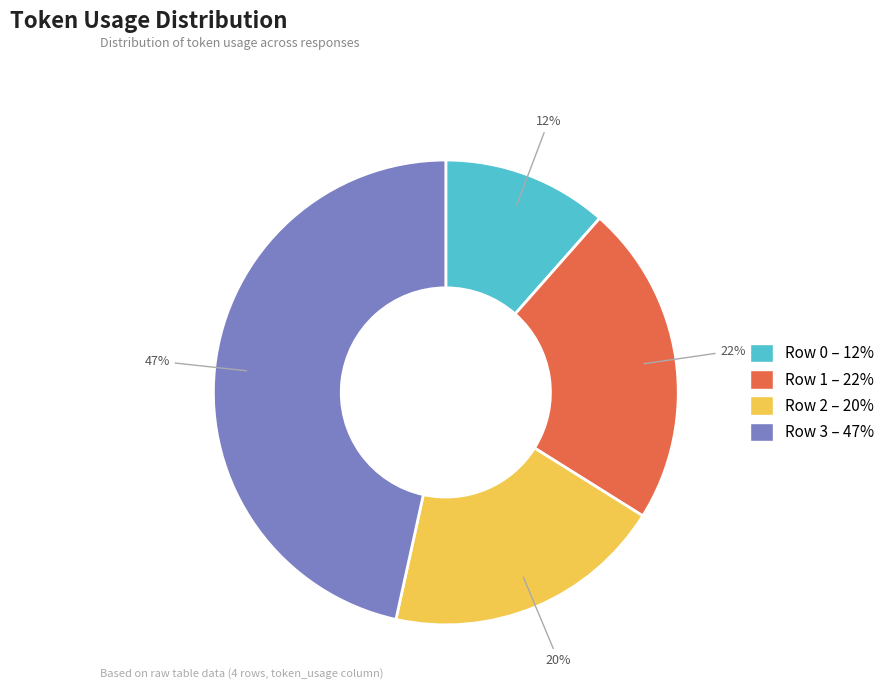

Which slice is the smallest?

Row 0